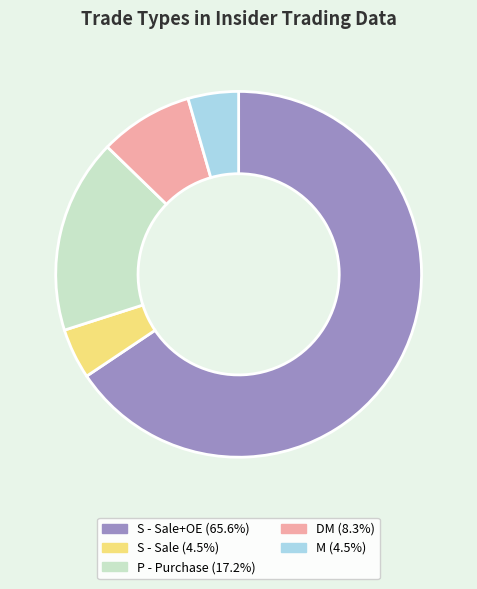

How many slices are in this pie chart?

5